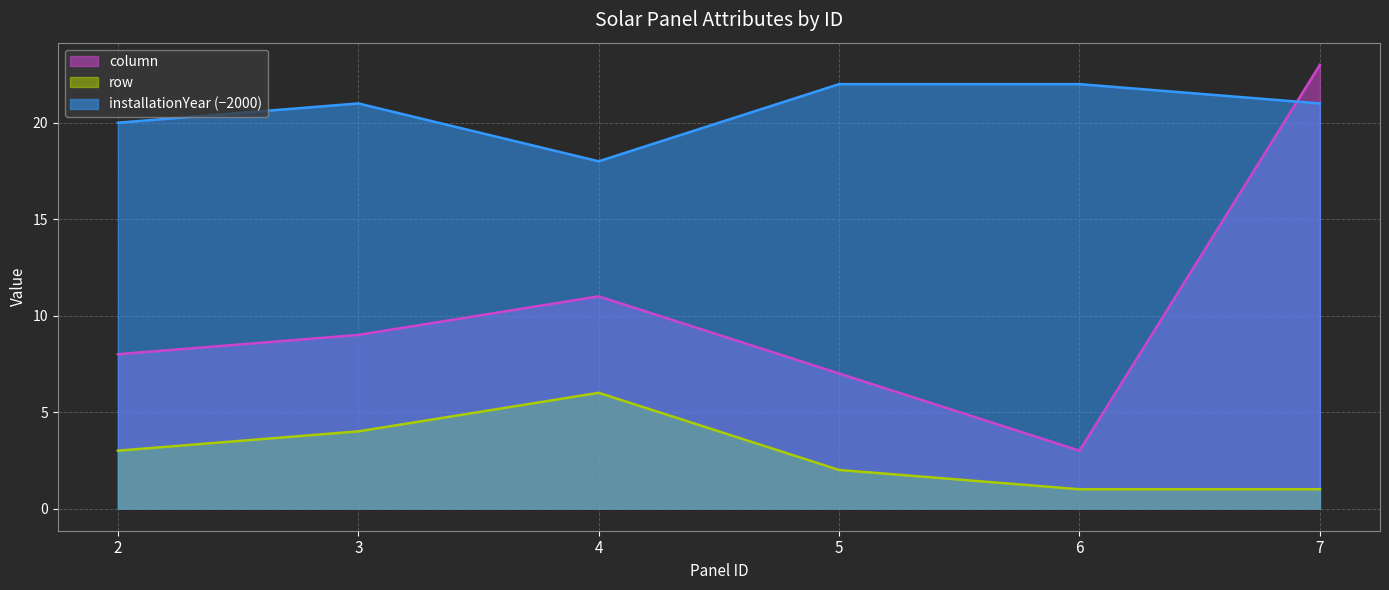

At how many categories does at least one series exceed 7?

6